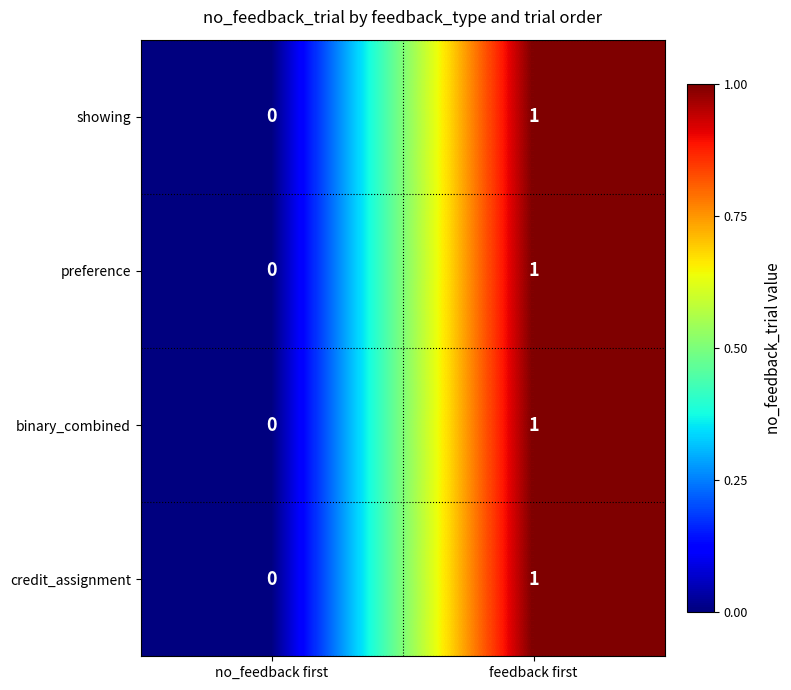

What is the total value across all series at feedback first?

4